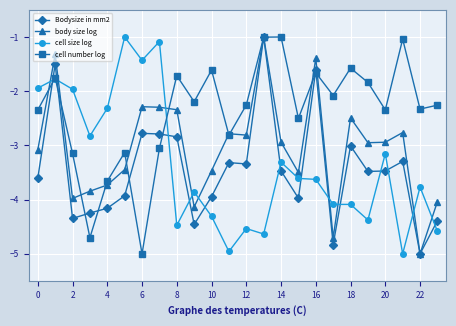

True or false: Bodysize in mm2 has more than 2 interior local peaks.

True